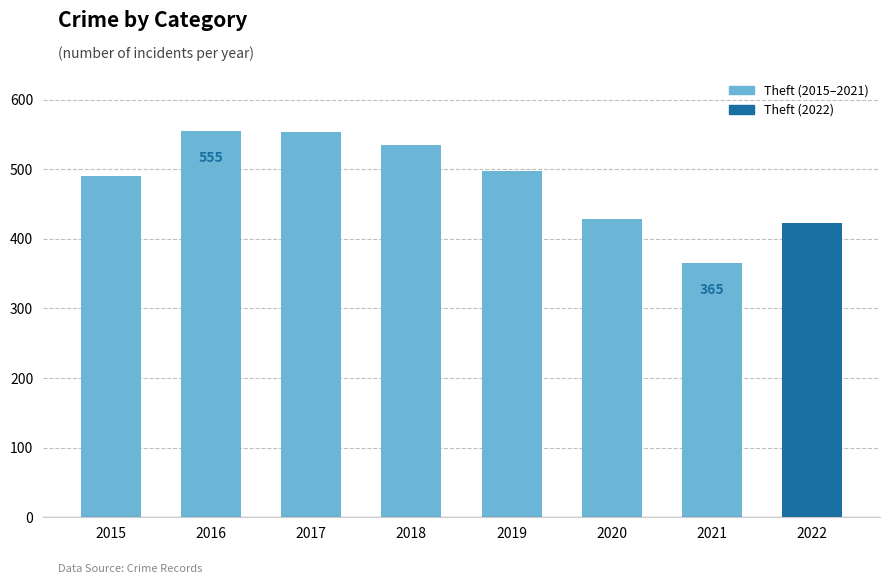

What is the smallest value displayed?

365